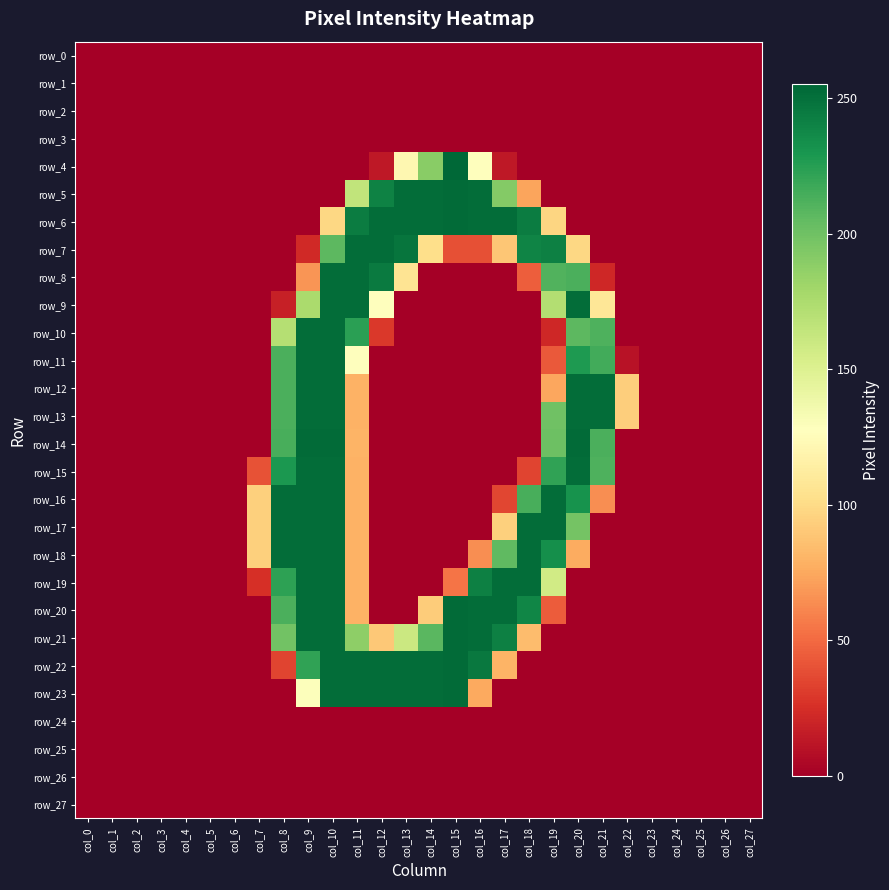

Which label corresponds to the largest value in the chart?

col_15